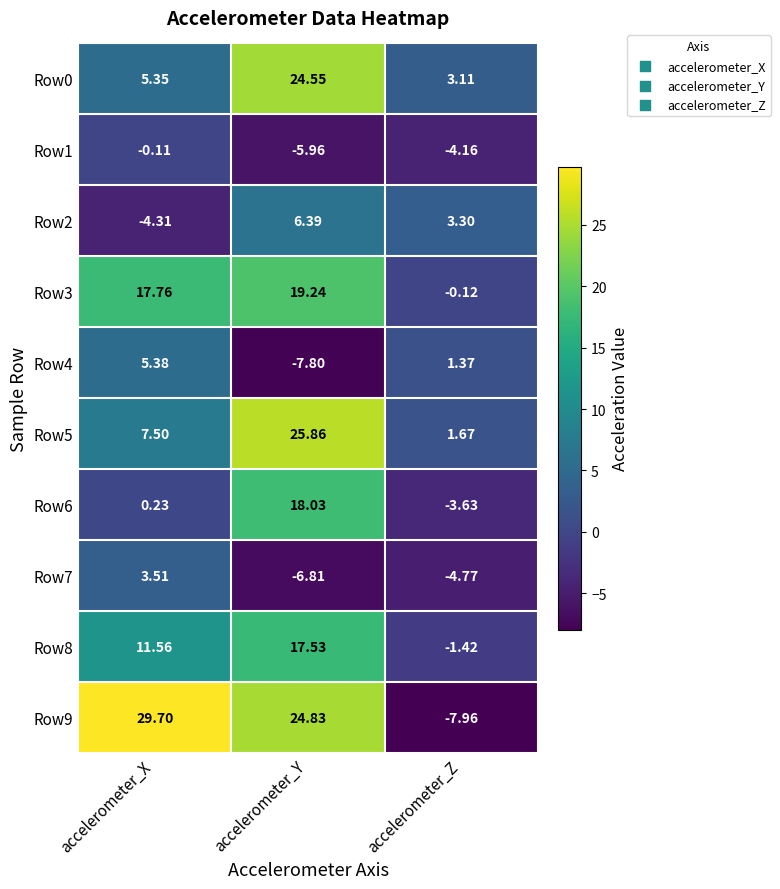

Rank the categories by Row4 value from highest to lowest.

accelerometer_X, accelerometer_Z, accelerometer_Y